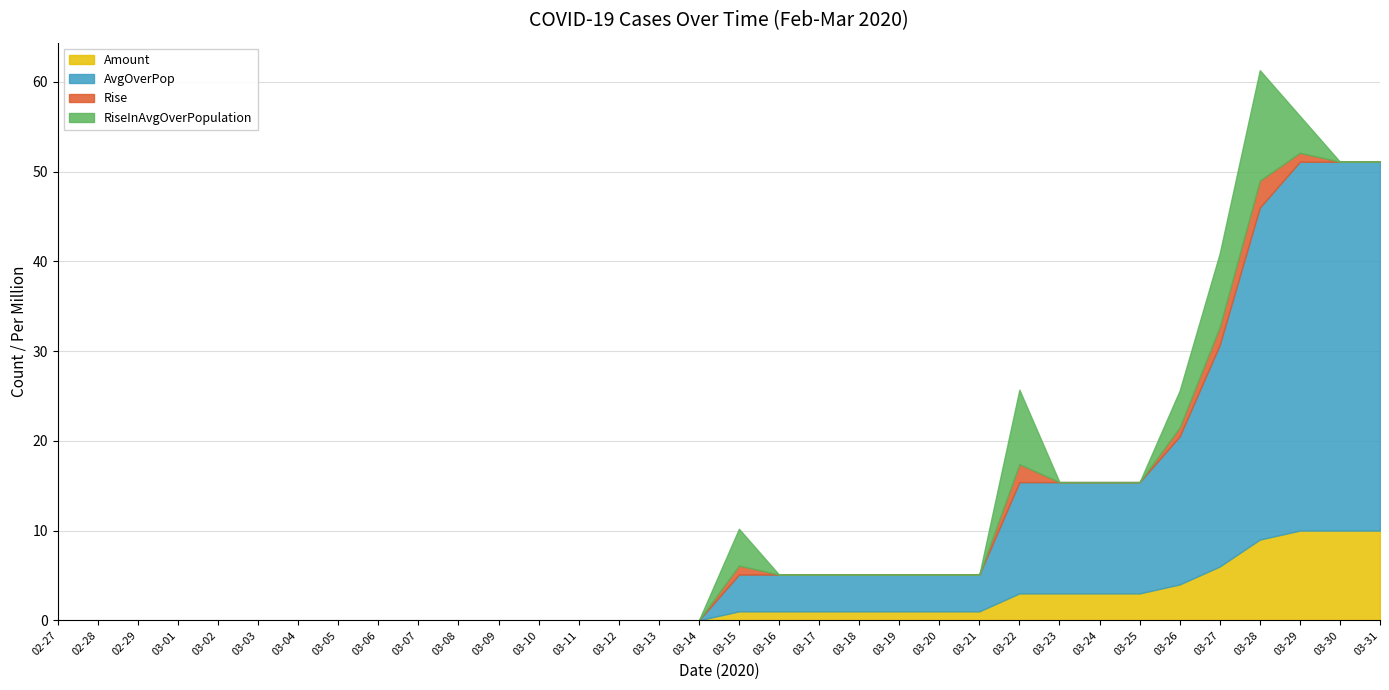

At how many categories does at least one series exceed 26?

4